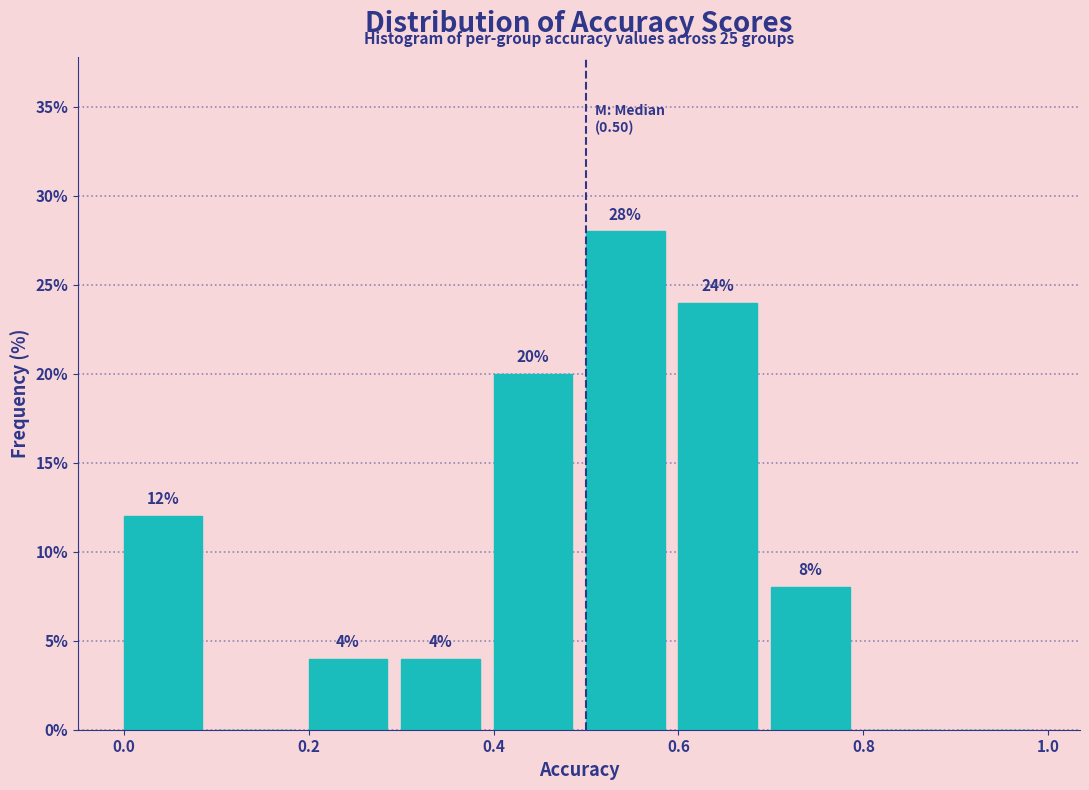

Which range on the x-axis has the tallest bar?

0.5 to 0.6